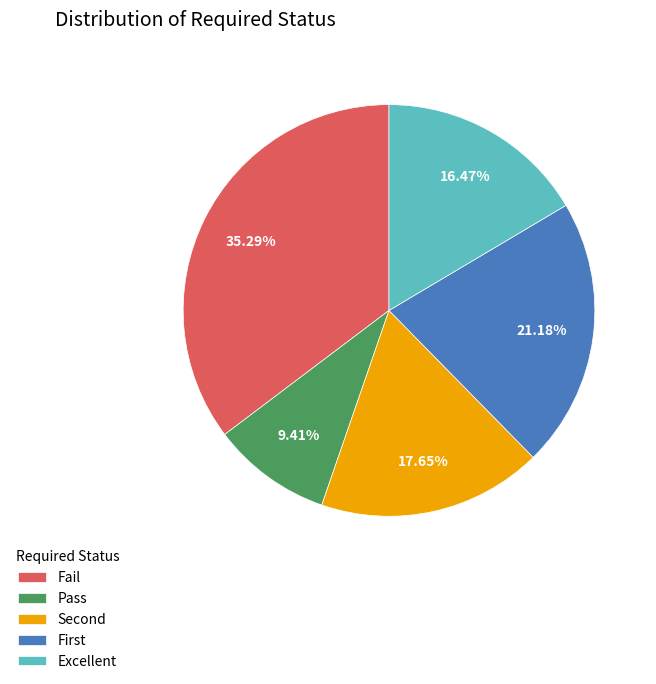

What is the smallest slice in the pie chart?

Pass